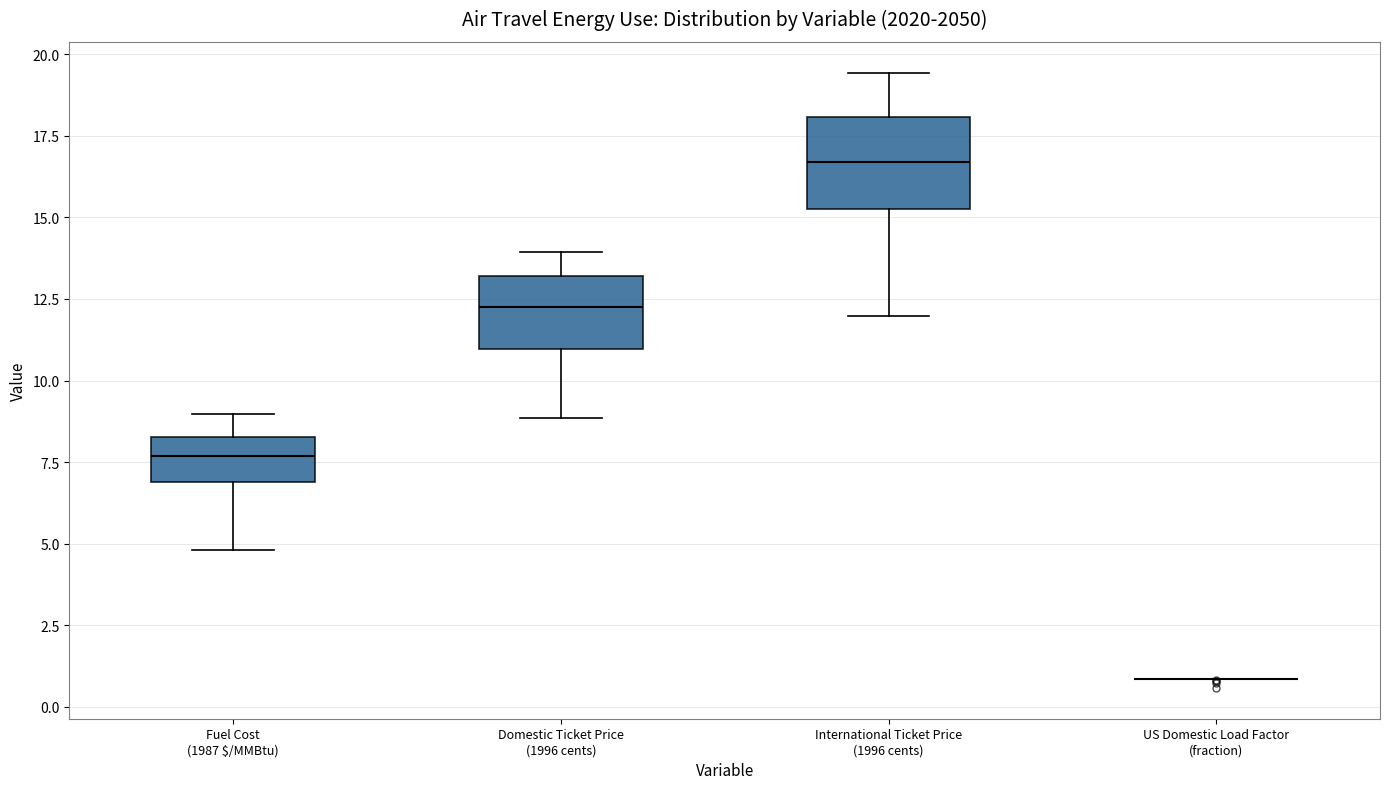

Where is the lower edge of the box for Fuel Cost (1987 $/MMBtu) on the y-axis? The values are not printed on the chart, so give them approximately, as read against the axis.

7.0